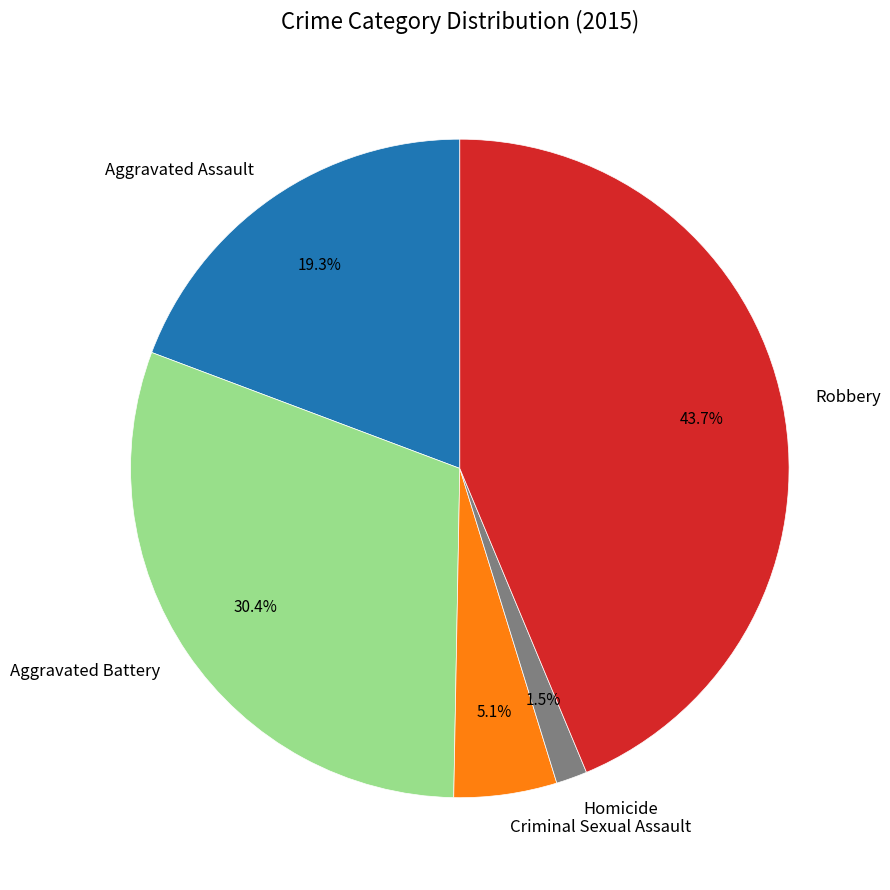

Does Aggravated Battery account for over 50% of the chart?

No